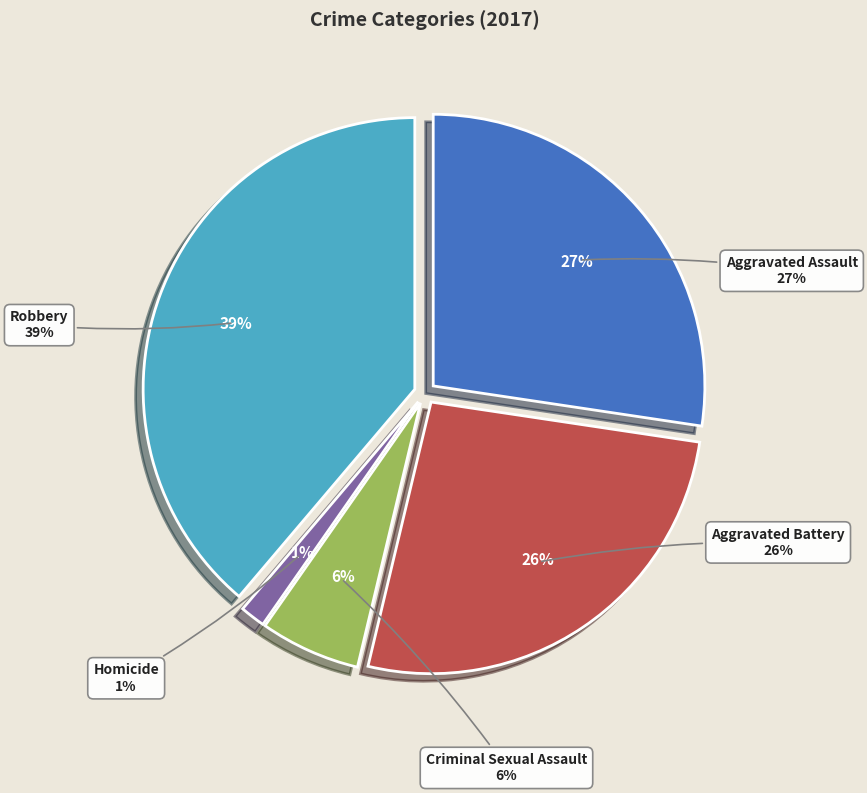

The Homicide slice represents 11% of the pie. True or false?

False